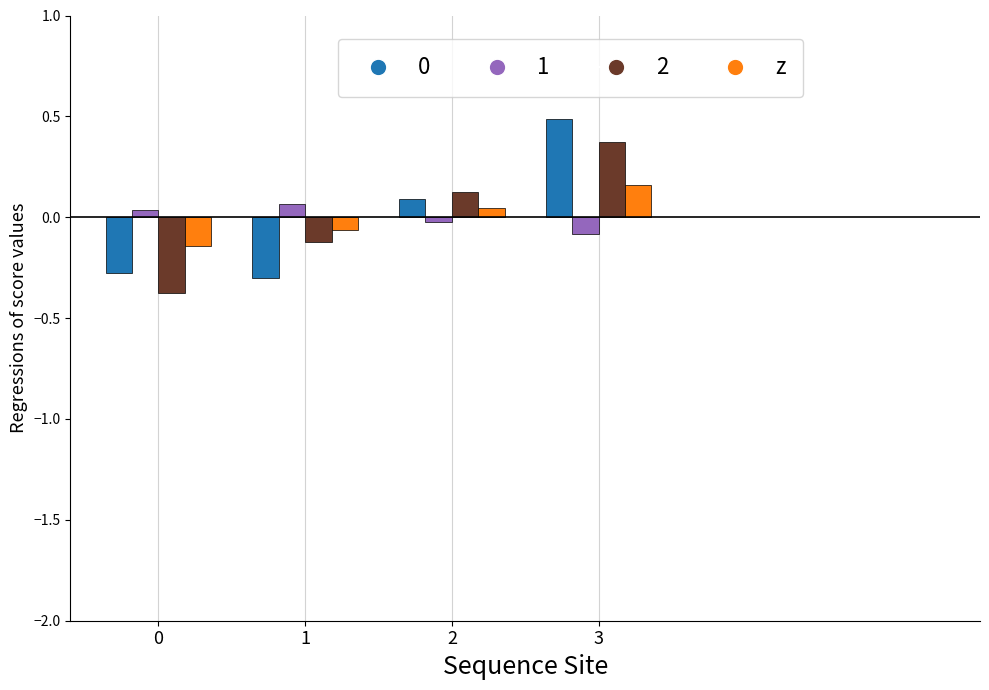

The 2 series shows -0.4 at 0. True or false?

True